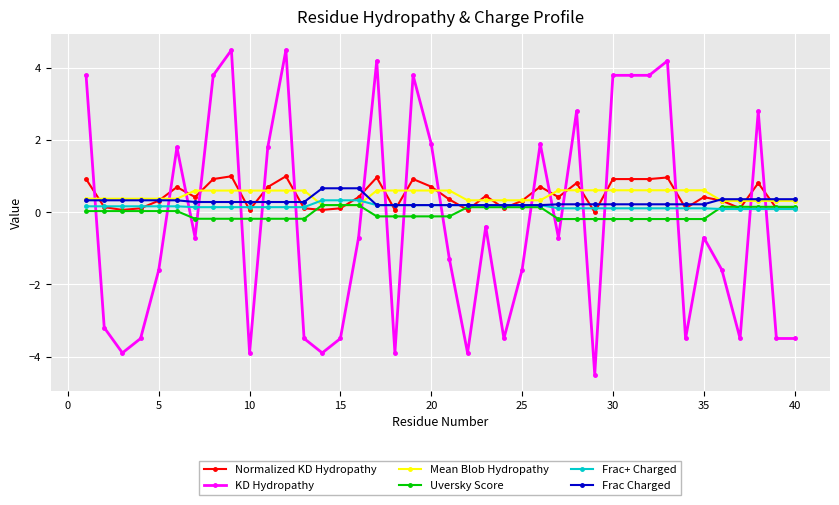

What is the value of the Mean Blob Hydropathy point at the 33rd from the left?

0.6